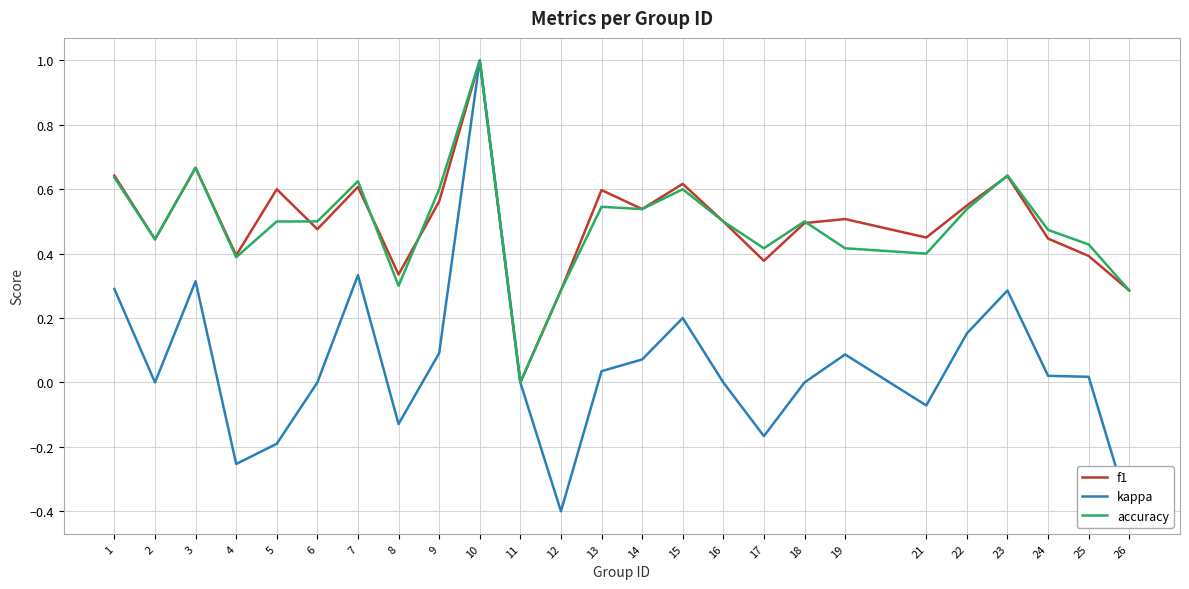

What is the sum of the kappa values at 19 and 13?

0.1